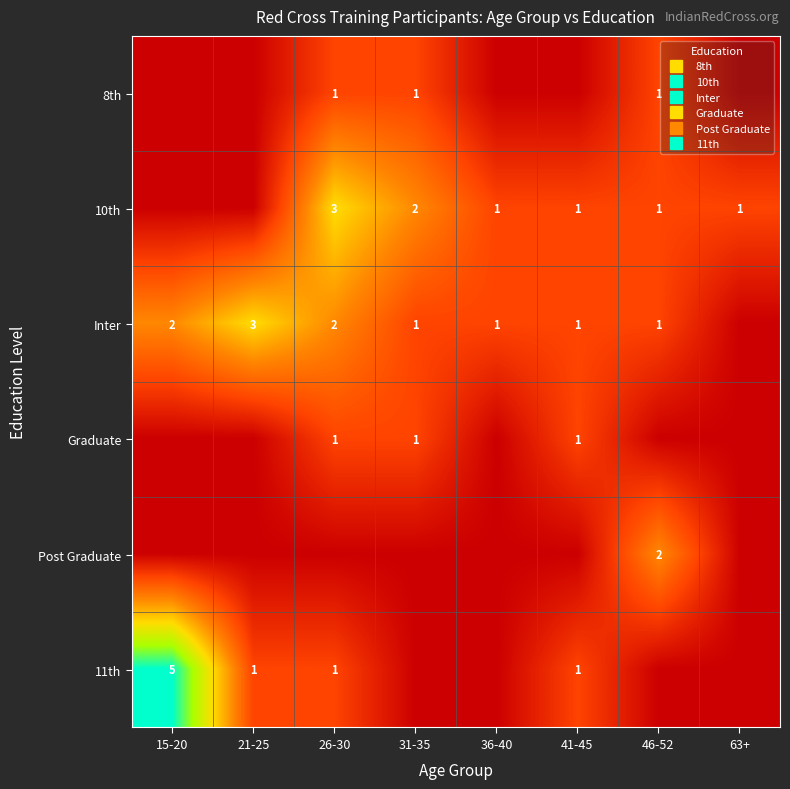

At how many categories does at least one series exceed 1?

5